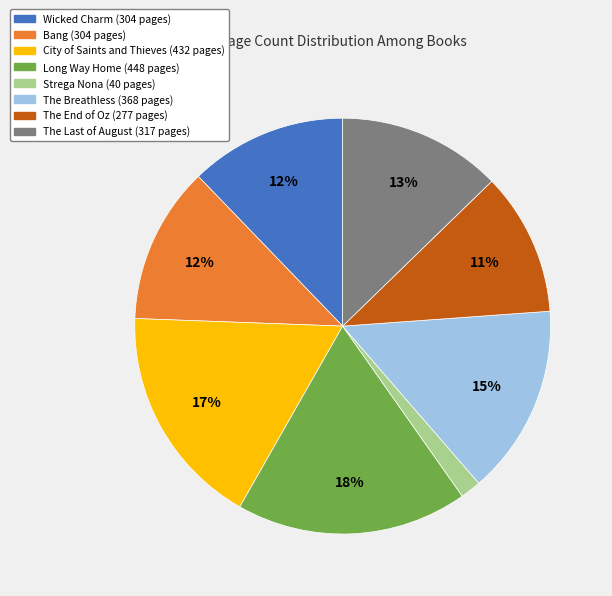

Which category has the smallest portion of the pie?

Strega Nona